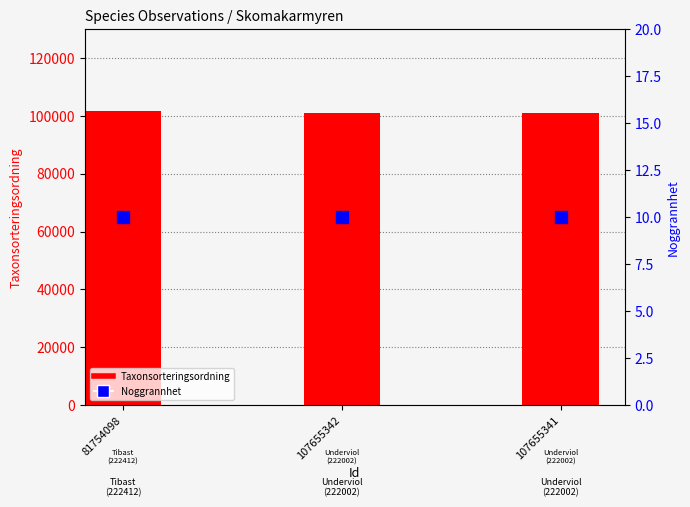

Reading right to left, list all the values displayed in this chart.

Taxonsorteringsordning: 101120	101120	101680
Noggrannhet: 10	10	10